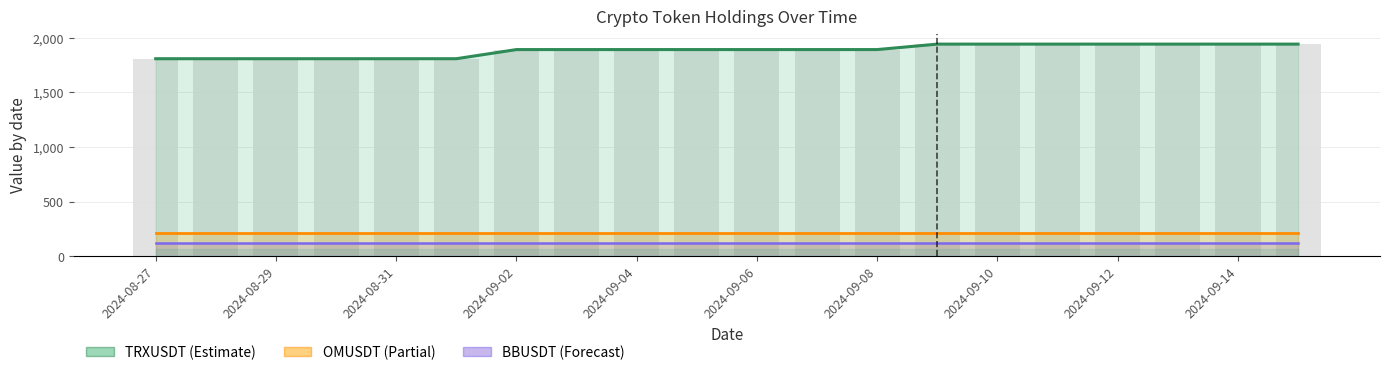

The value of BBUSDT at 2024-09-01 is 23.7. True or false?

False